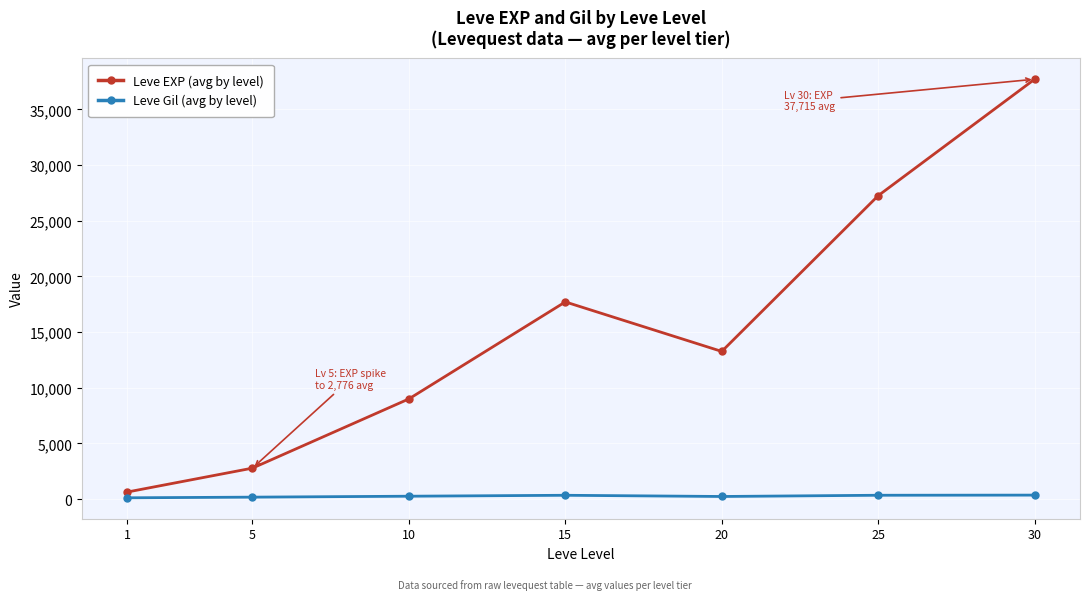

What is the maximum value for Leve Gil (avg by level)?

353